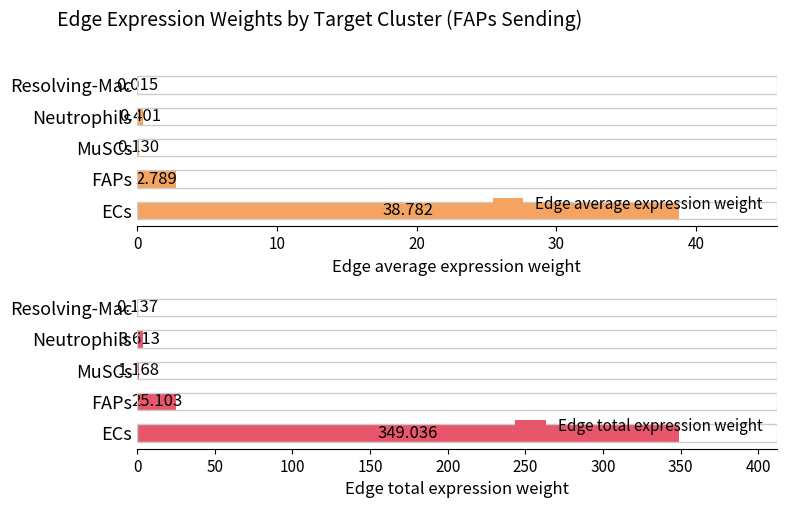

Where is Edge total expression weight nearest to the value 174?

FAPs